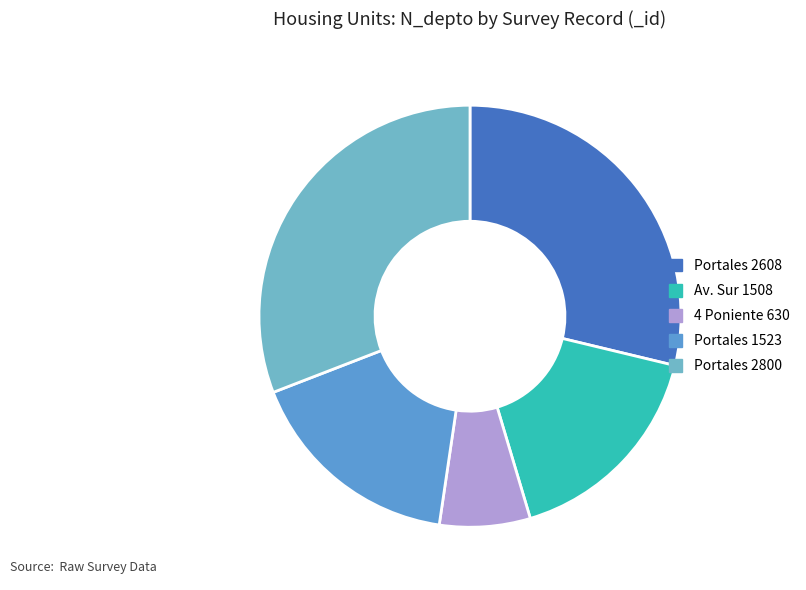

How many slices are in this pie chart?

5